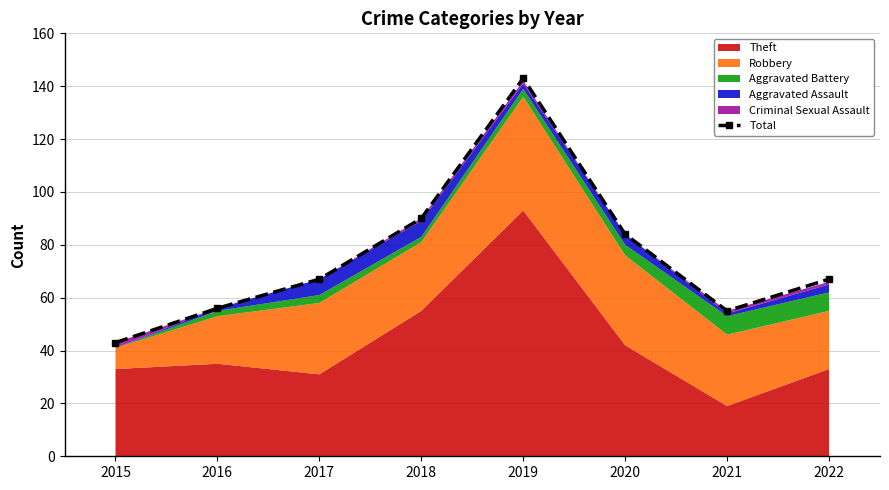

Reading left to right, extract all data points from this chart.

43	56	67	90	143	84	55	67